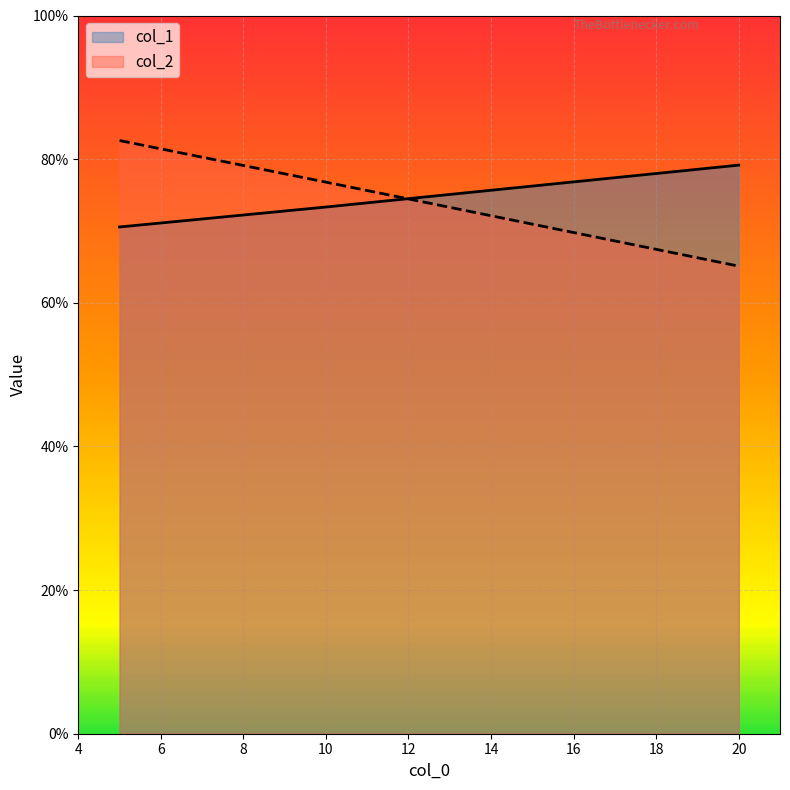

Which series has the largest range (max minus min)?

col_2